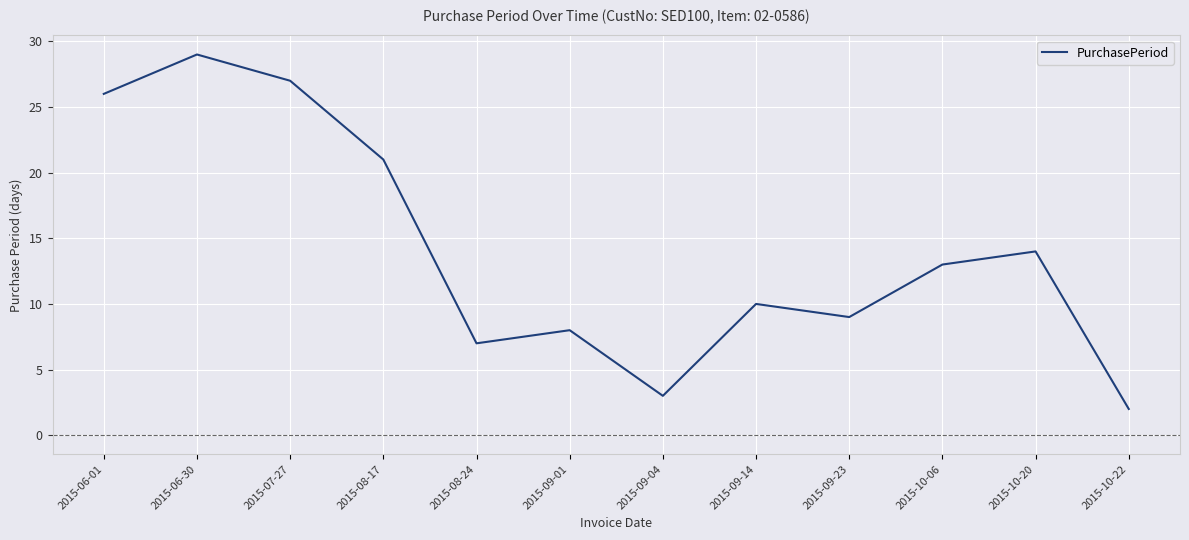

Rank the categories by value from highest to lowest.

2015-06-30, 2015-07-27, 2015-06-01, 2015-08-17, 2015-10-20, 2015-10-06, 2015-09-14, 2015-09-23, 2015-09-01, 2015-08-24, 2015-09-04, 2015-10-22